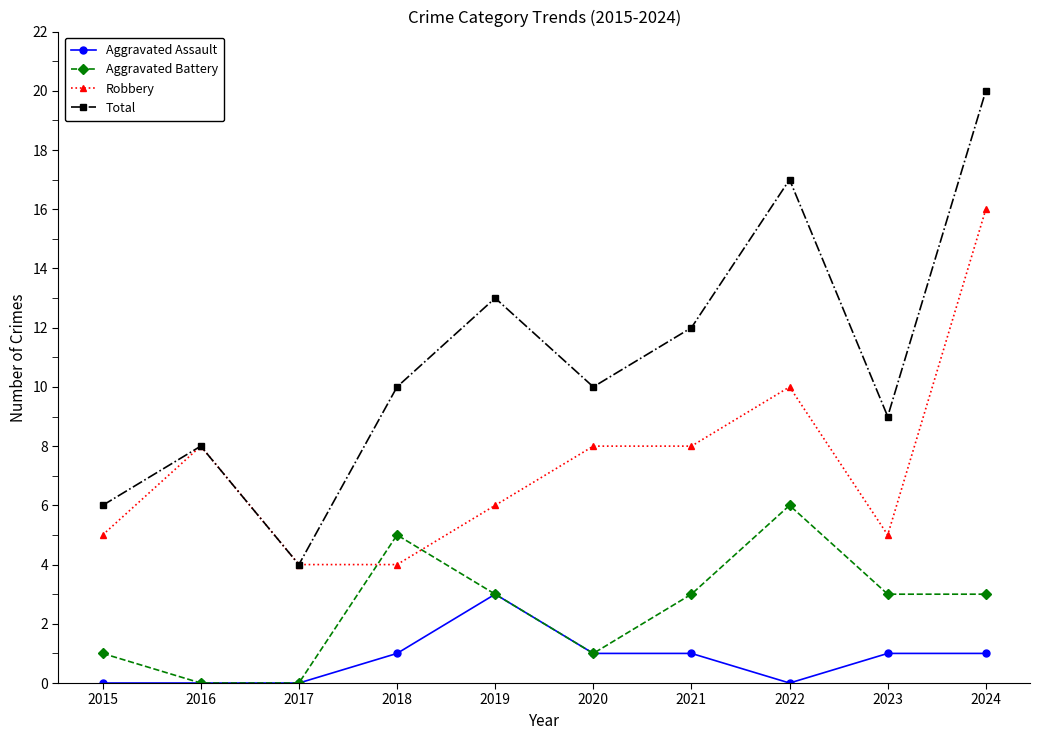

What is the minimum value for Total?

4